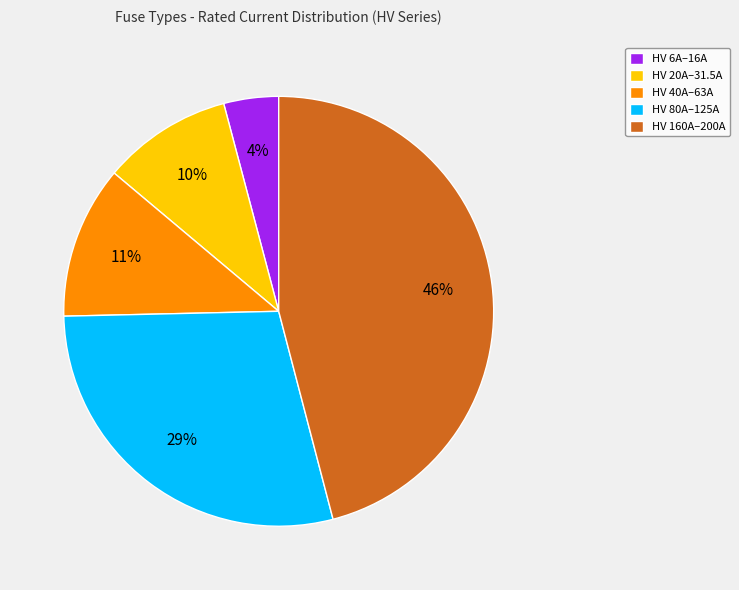

Combined, do HV 80A–125A and HV 160A–200A account for over 50%?

Yes